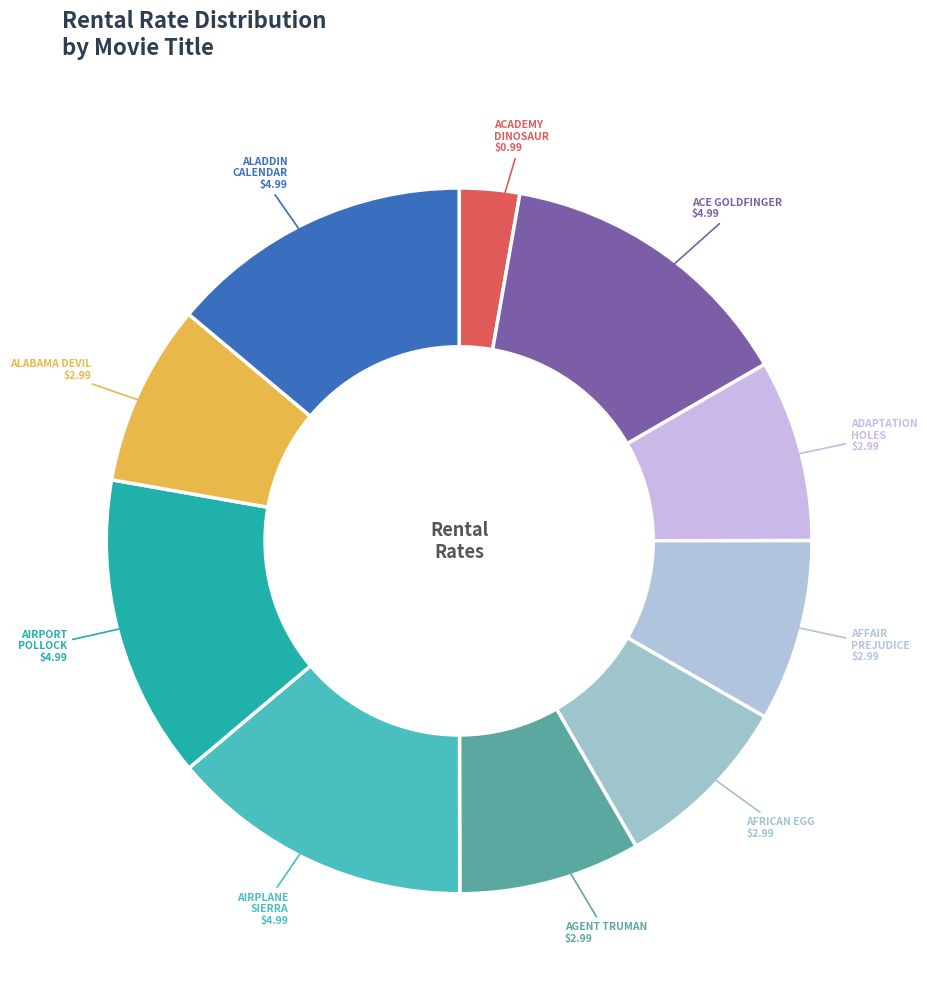

How many segments does this pie chart have?

10